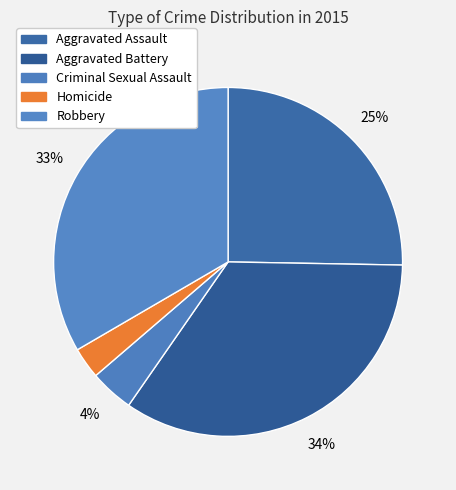

What percentage is NOT represented by Criminal Sexual Assault?

95.9%